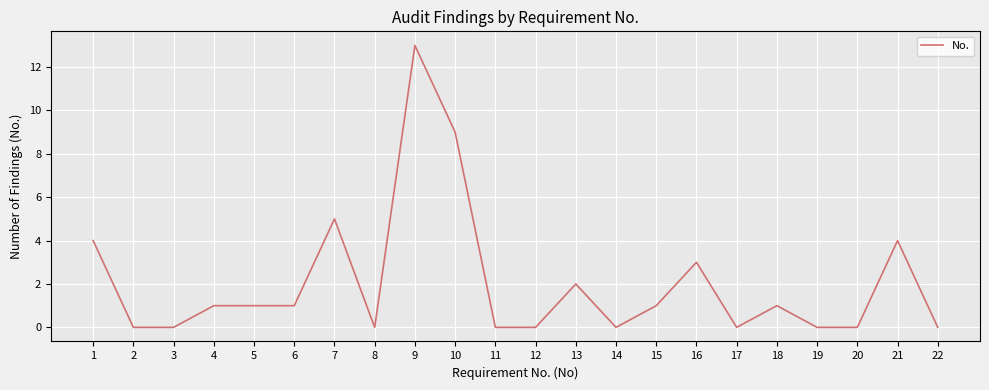

The value at 4 is 1. True or false?

True